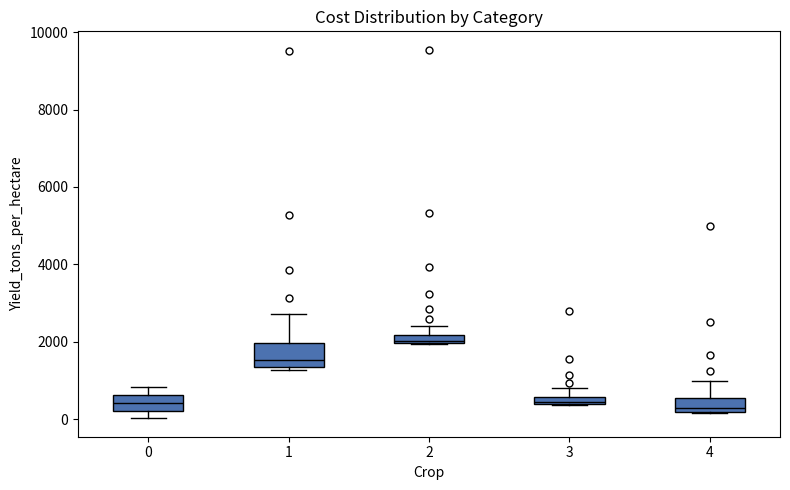

Where is the upper edge of the box at x = 2 on the y-axis? The values are not printed on the chart, so give them approximately, as read against the axis.

2200